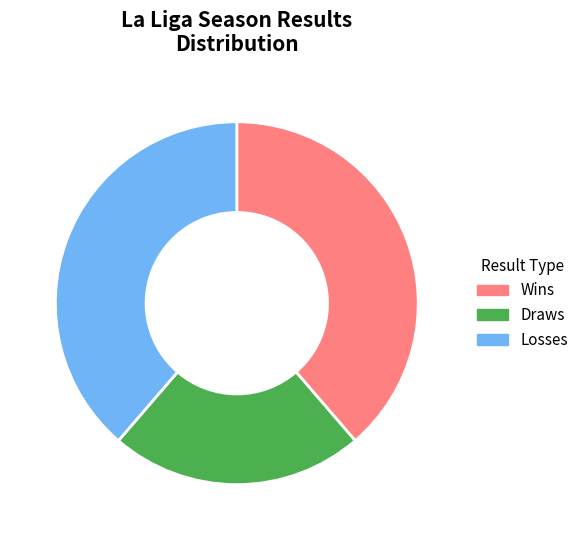

Combined, do Draws and Wins account for over 50%?

Yes